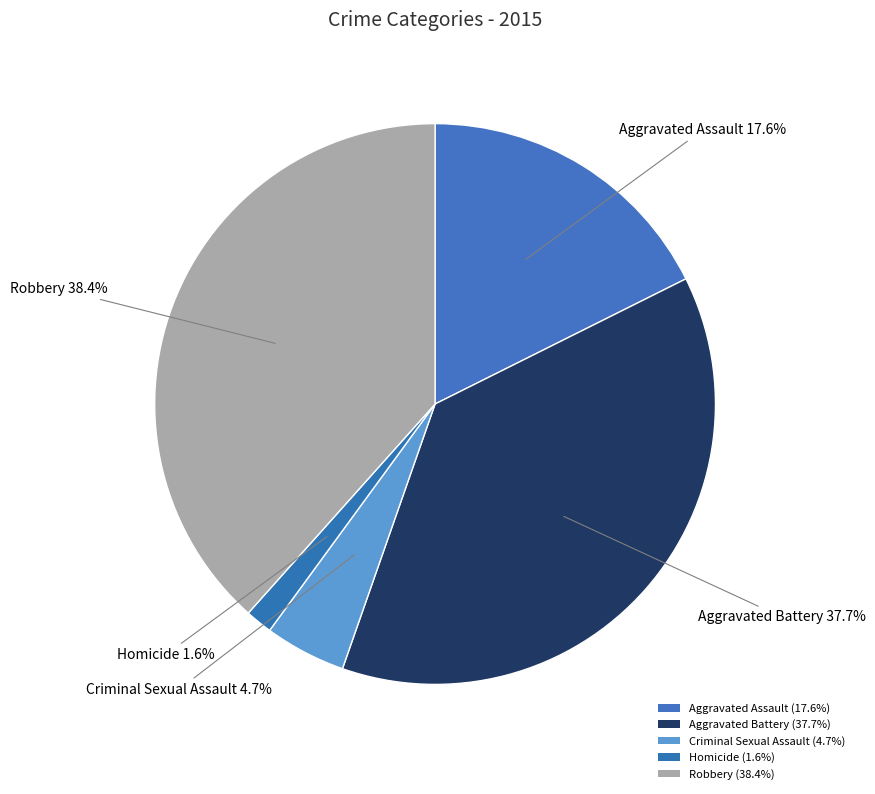

Count the number of slices in the pie.

5